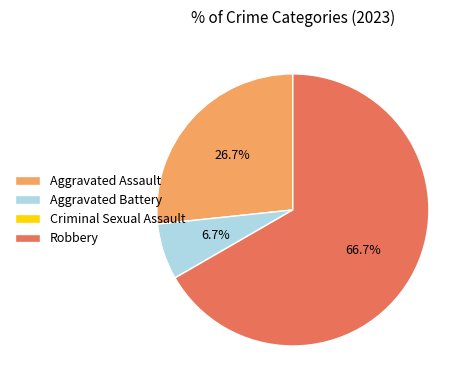

Which slice is the largest?

Robbery